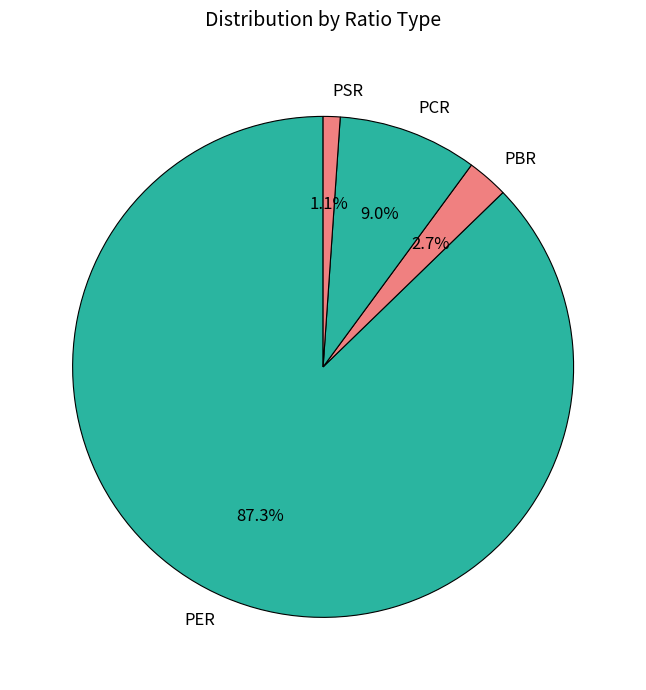

Does PER represent more than half of the total?

Yes